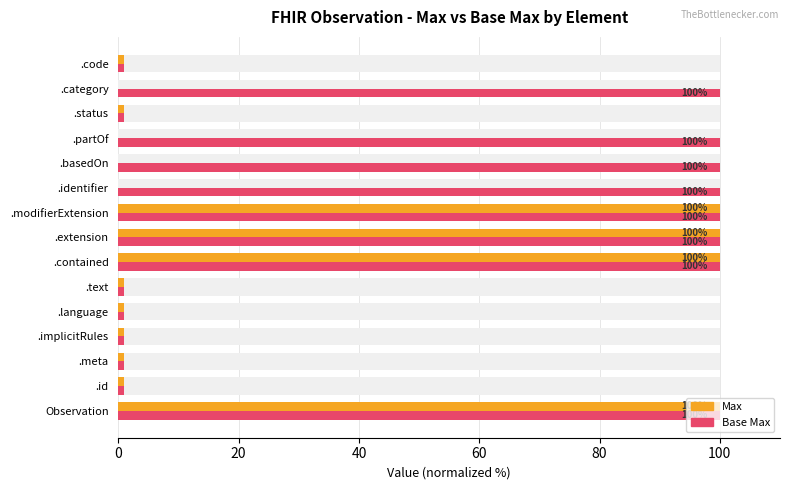

The Base Max series shows 1 at .language. True or false?

False